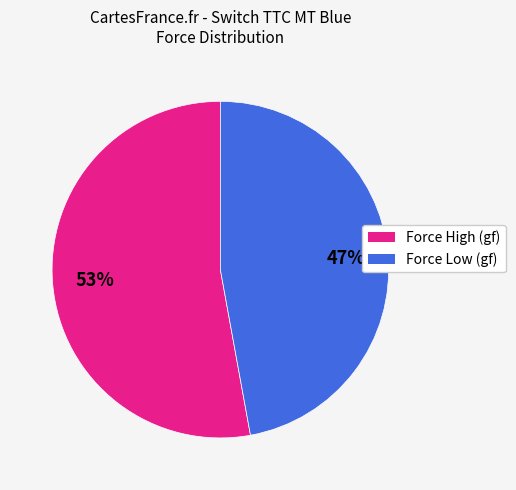

To the nearest percent, what is the difference between the largest and smallest slice percentages?

6%